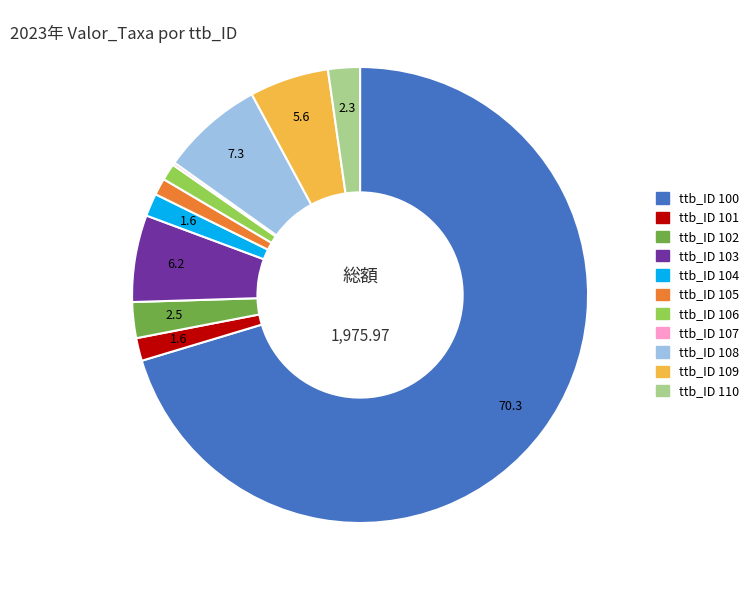

Is the sum of ttb_ID 109 and ttb_ID 100 greater than half?

Yes